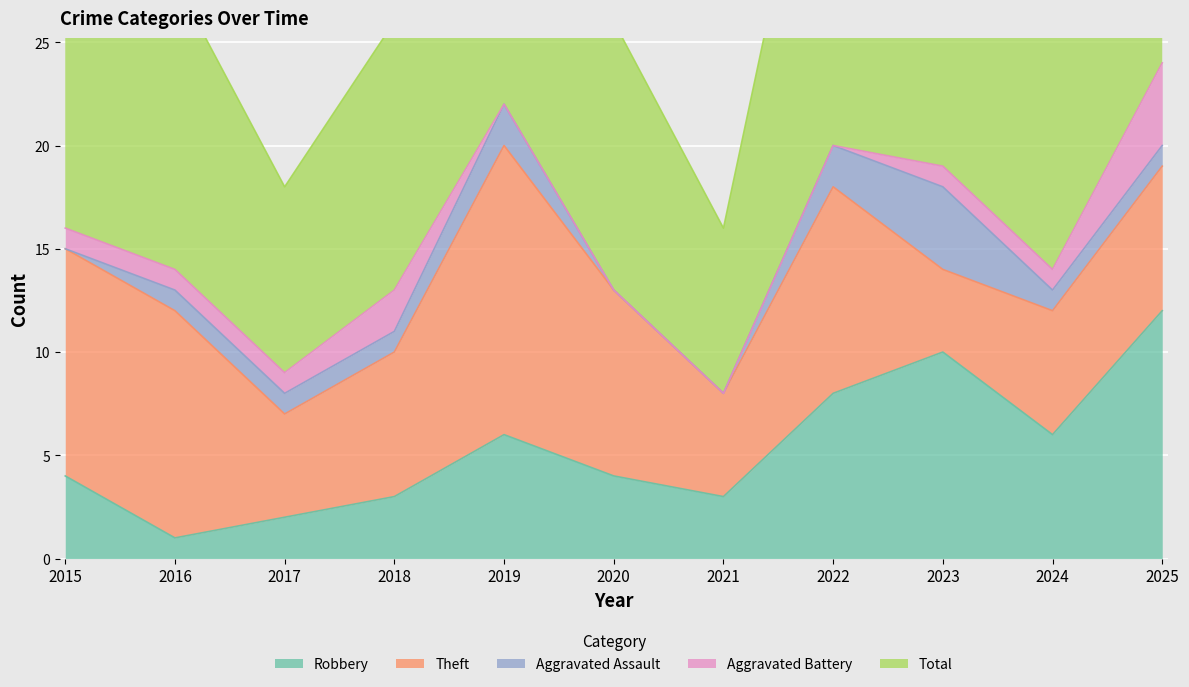

Is it true that Robbery equals 2 at 2018?

False